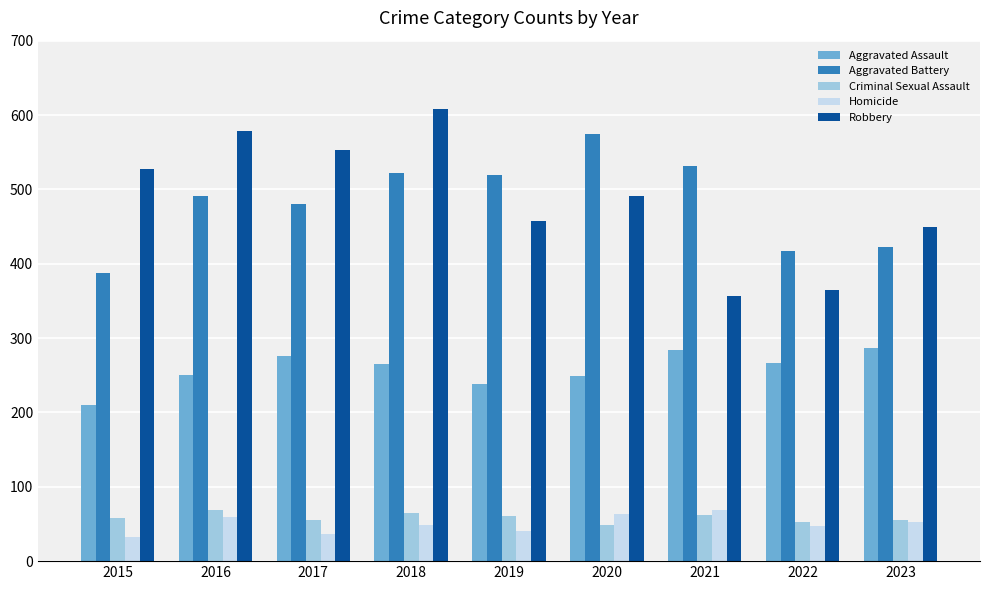

Is it true that Homicide equals 28 at 2018?

False